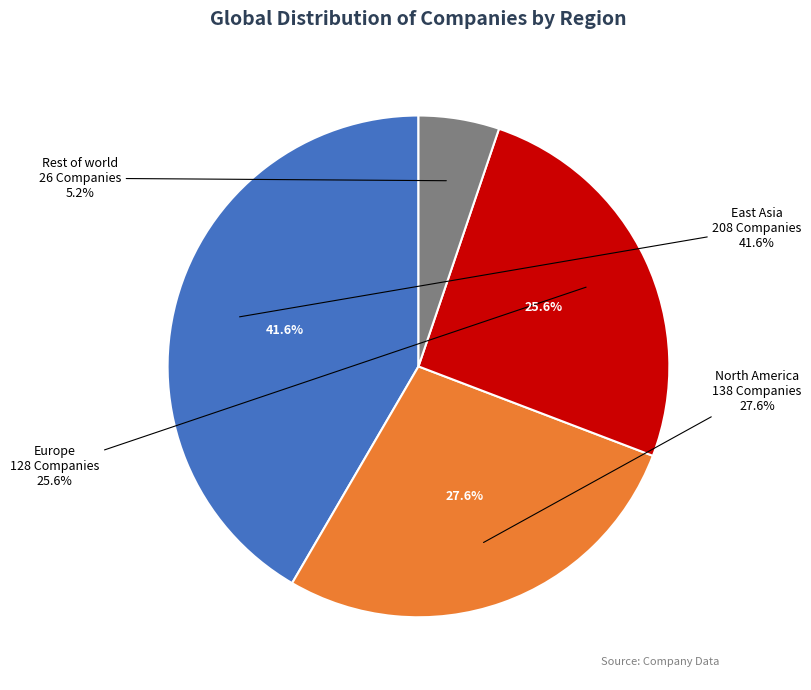

Which has a higher value, East Asia or North America?

East Asia